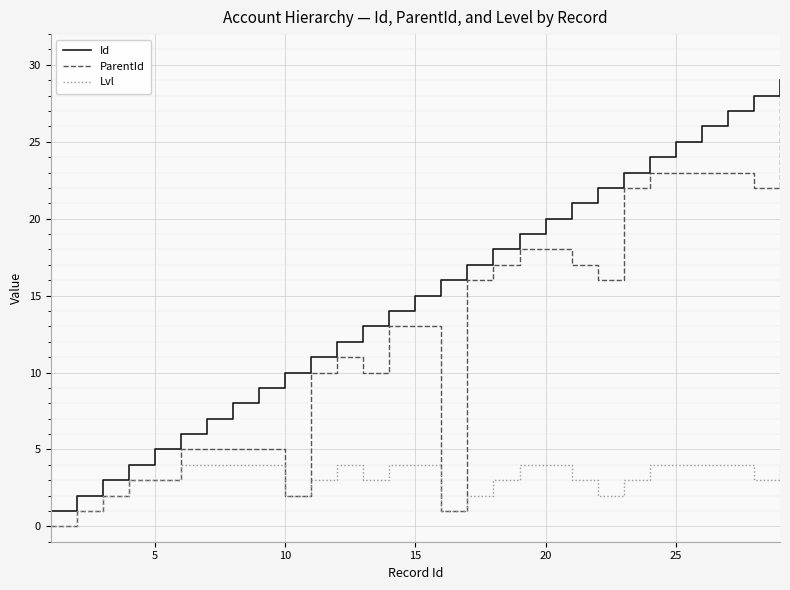

Rank the series by their average value, from highest to lowest.

Id, ParentId, Lvl